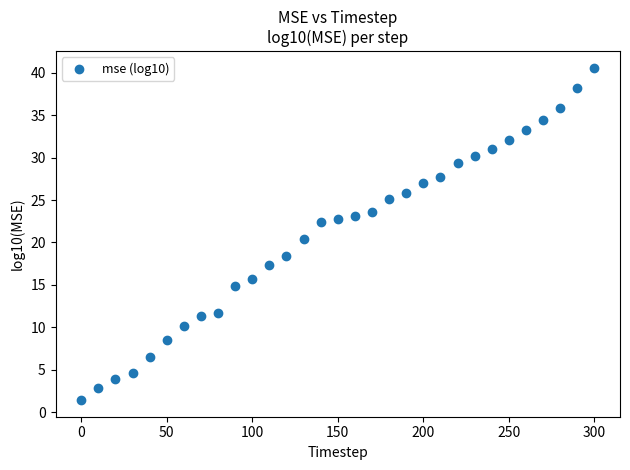

What is the range of X values (max minus min)?

300.0